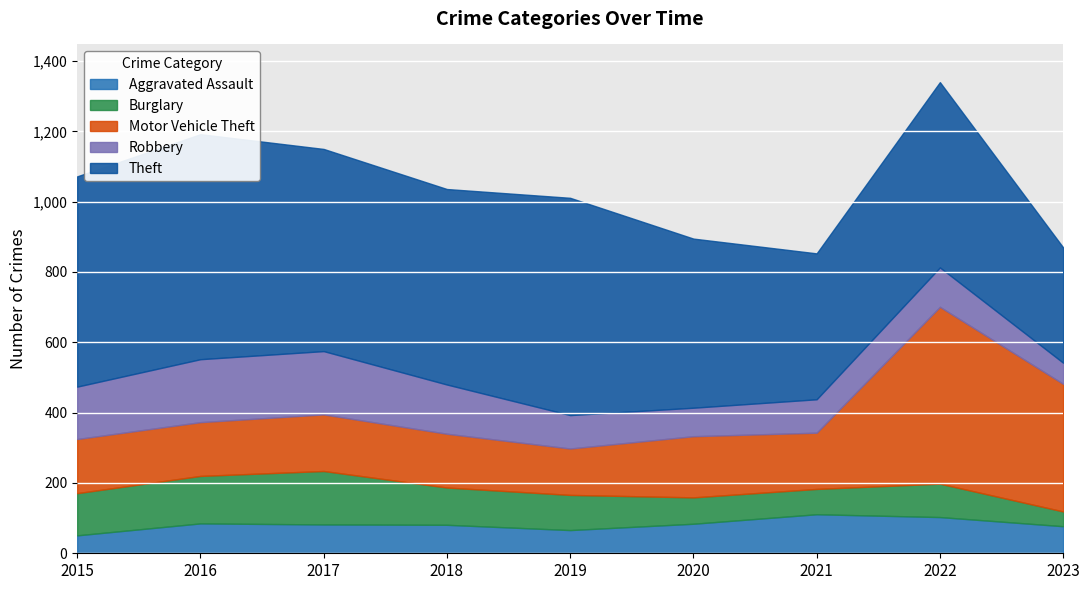

How many lines are shown in the chart?

5